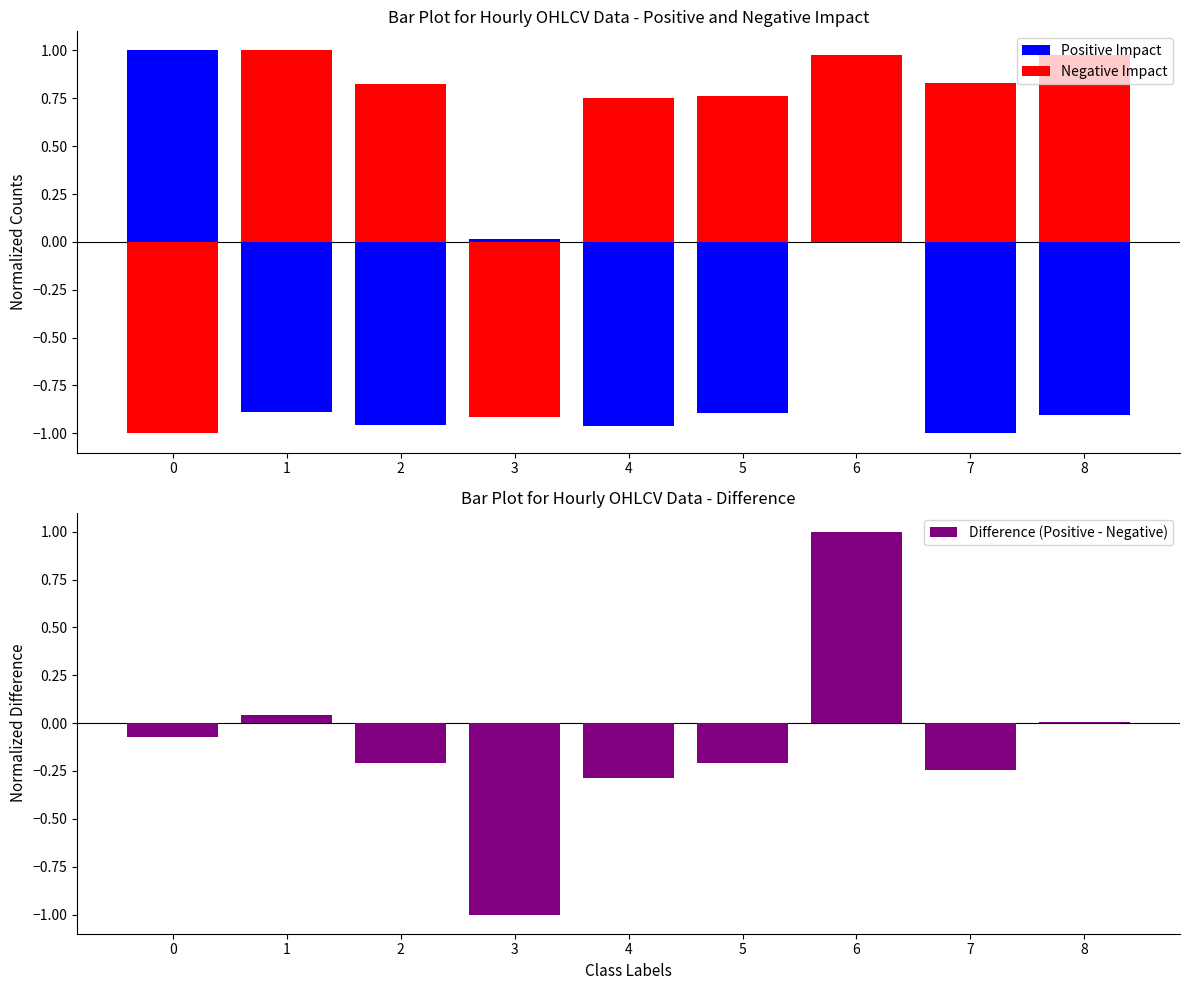

What is the highest value of the Negative Impact series?

1.0